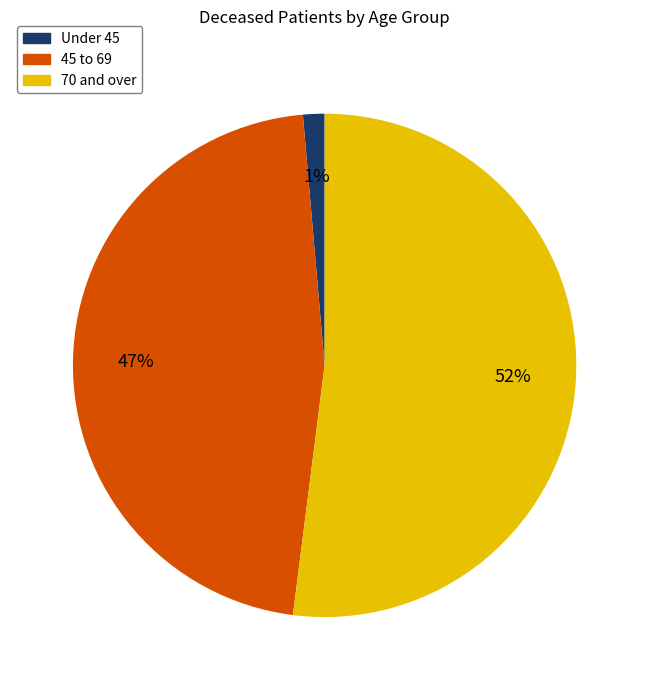

Count the number of slices in the pie.

3